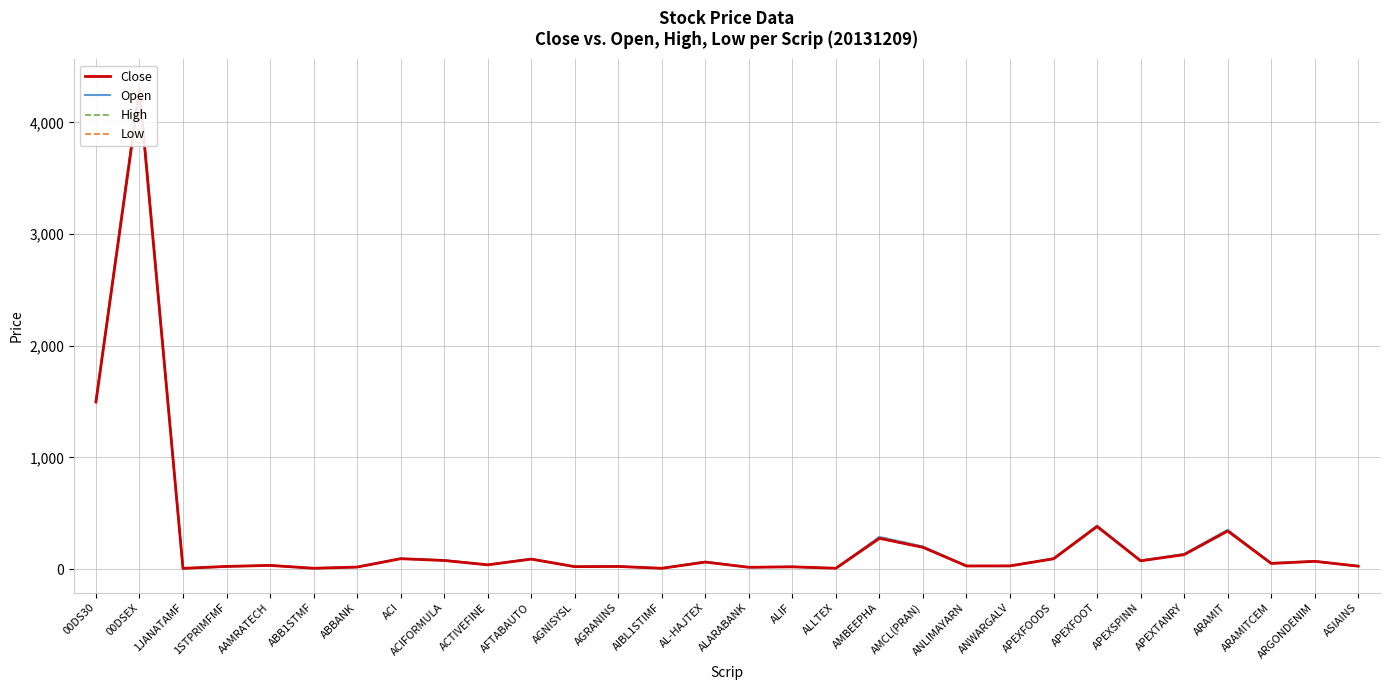

List the labels in order of Close value, largest first.

00DSEX, 00DS30, APEXFOOT, ARAMIT, AMBEEPHA, AMCL(PRAN), APEXTANRY, ACI, APEXFOODS, AFTABAUTO, ACIFORMULA, APEXSPINN, ARGONDENIM, AL-HAJTEX, ARAMITCEM, ACTIVEFINE, AAMRATECH, ANWARGALV, ANLIMAYARN, ASIAINS, 1STPRIMFMF, AGRANINS, AGNISYSL, ALIF, ABBANK, ALARABANK, ALLTEX, ABB1STMF, AIBL1STIMF, 1JANATAMF